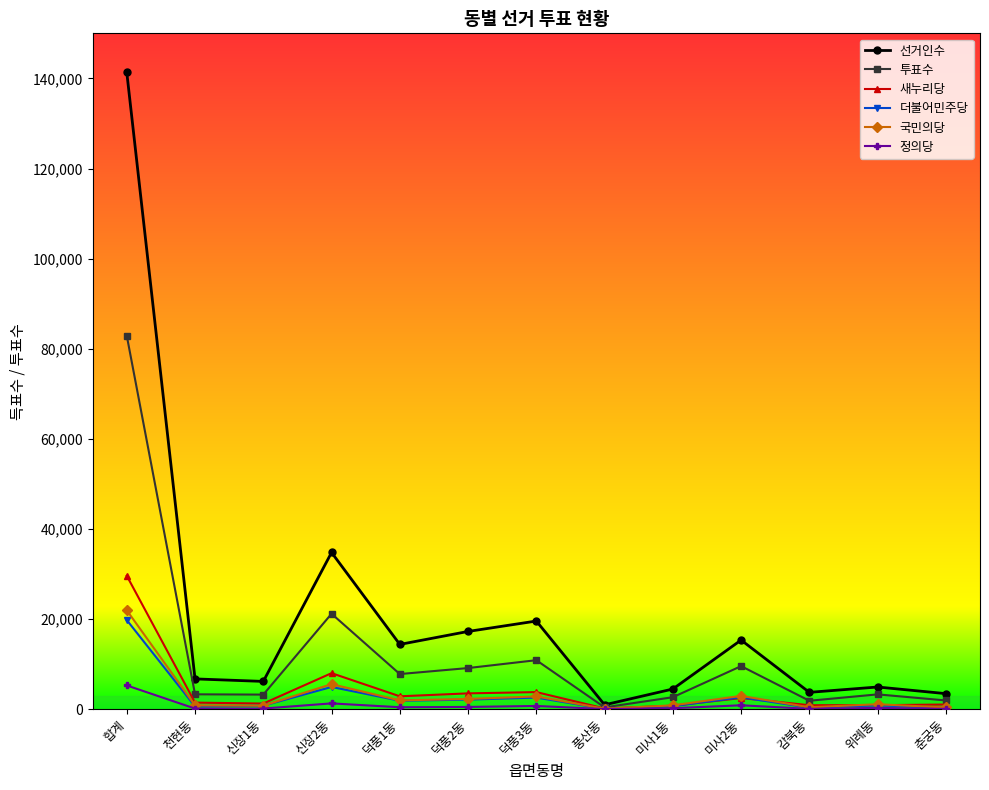

True or false: 투표수 has more than 1 points higher than both neighbors.

True